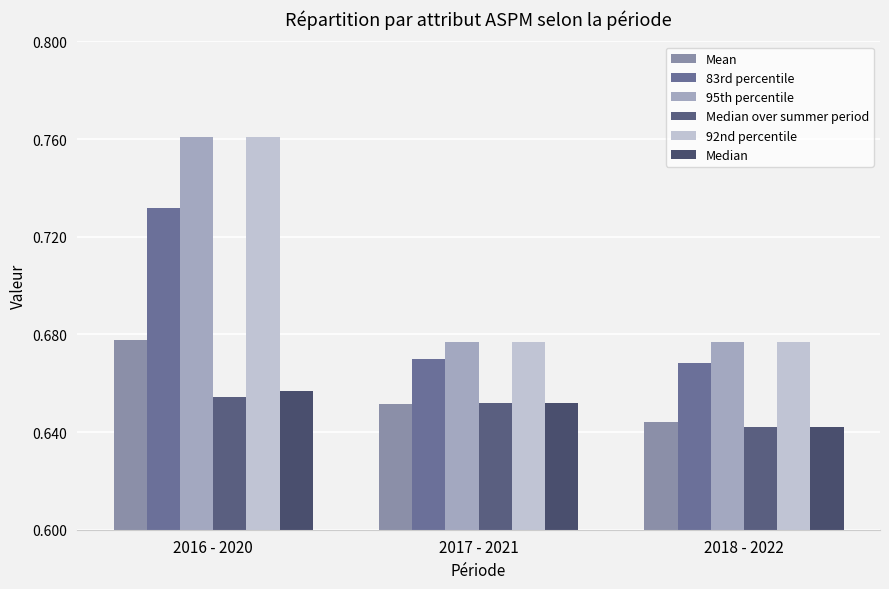

How many bars are there in total?

18